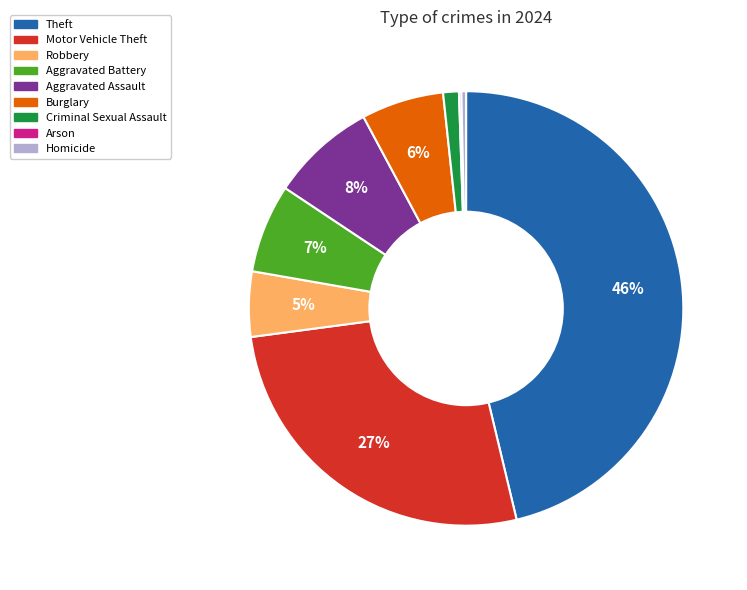

To the nearest percent, what is the difference between the largest and smallest slice percentages?

46%